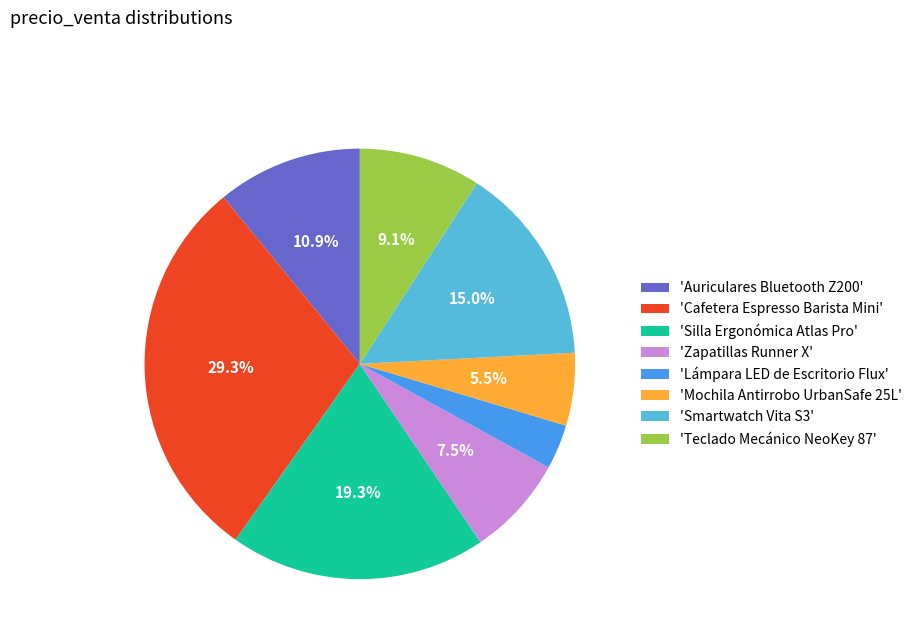

Which slice is the smallest?

'Lámpara LED de Escritorio Flux'